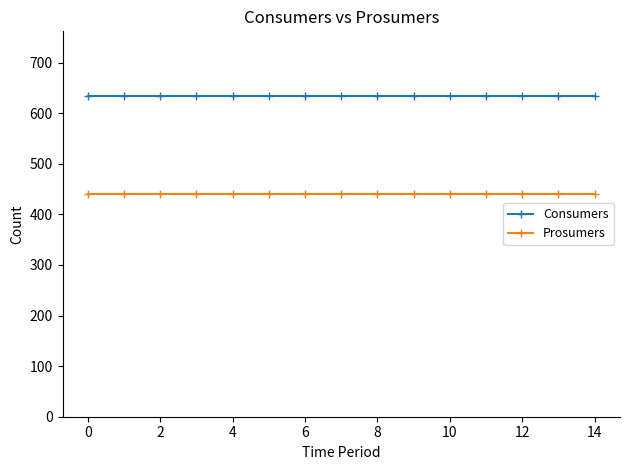

What are all the series names shown in the legend?

Consumers, Prosumers